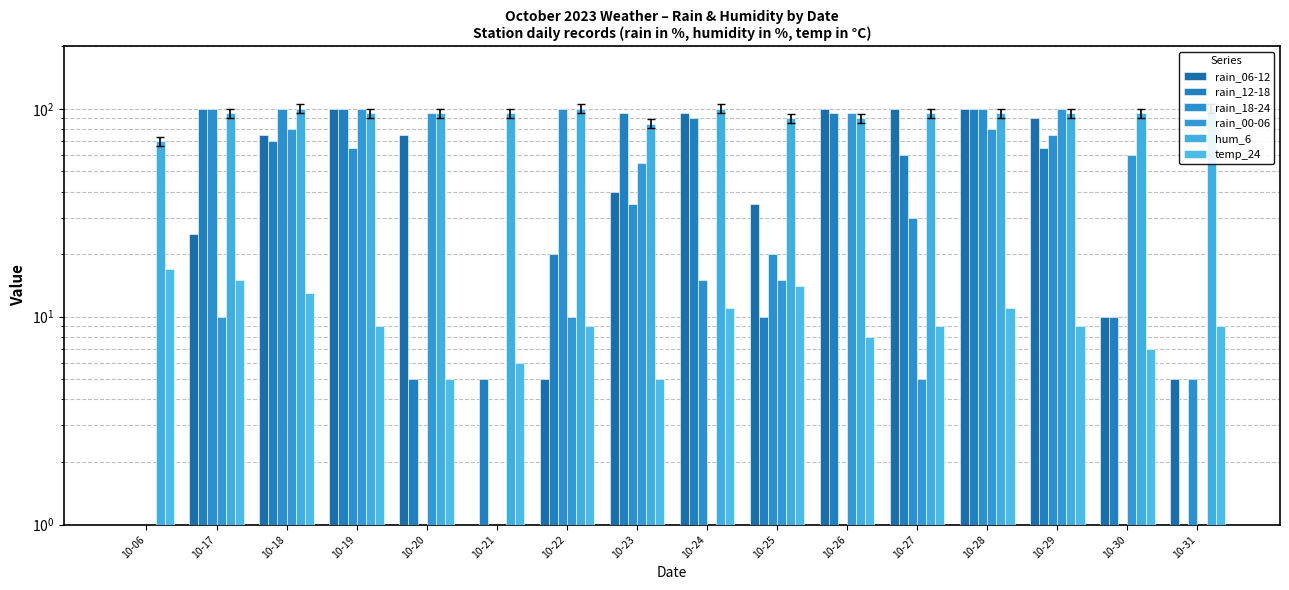

What is the sum of the rain_12-18 values at 10-19 and 10-23?

195